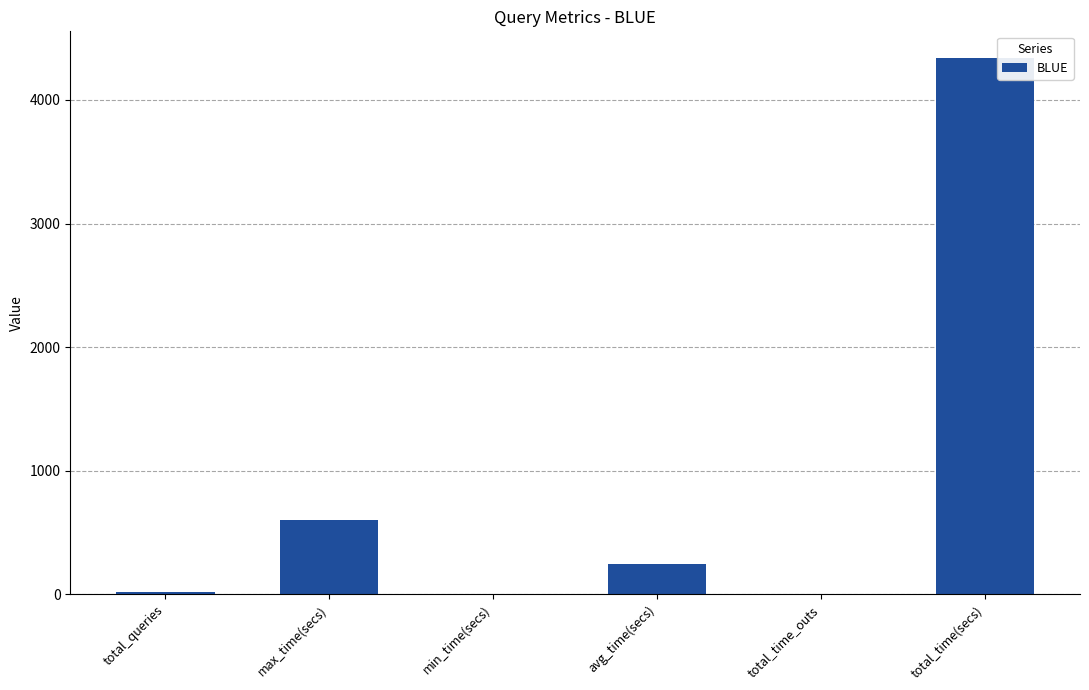

Which has a higher value, max_time(secs) or min_time(secs)?

max_time(secs)